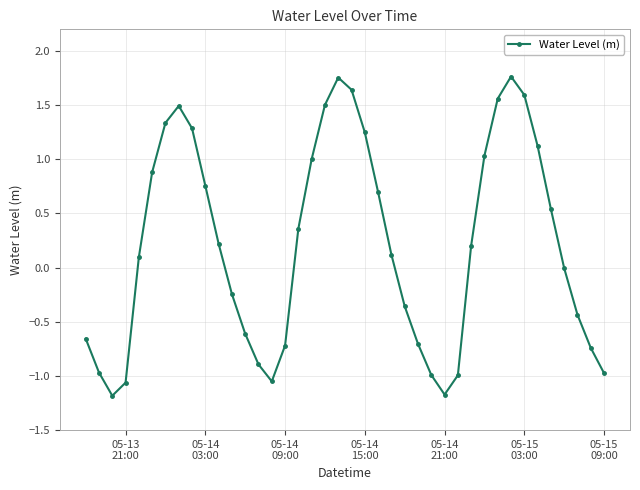

What is the difference between the maximum and minimum values?

2.9